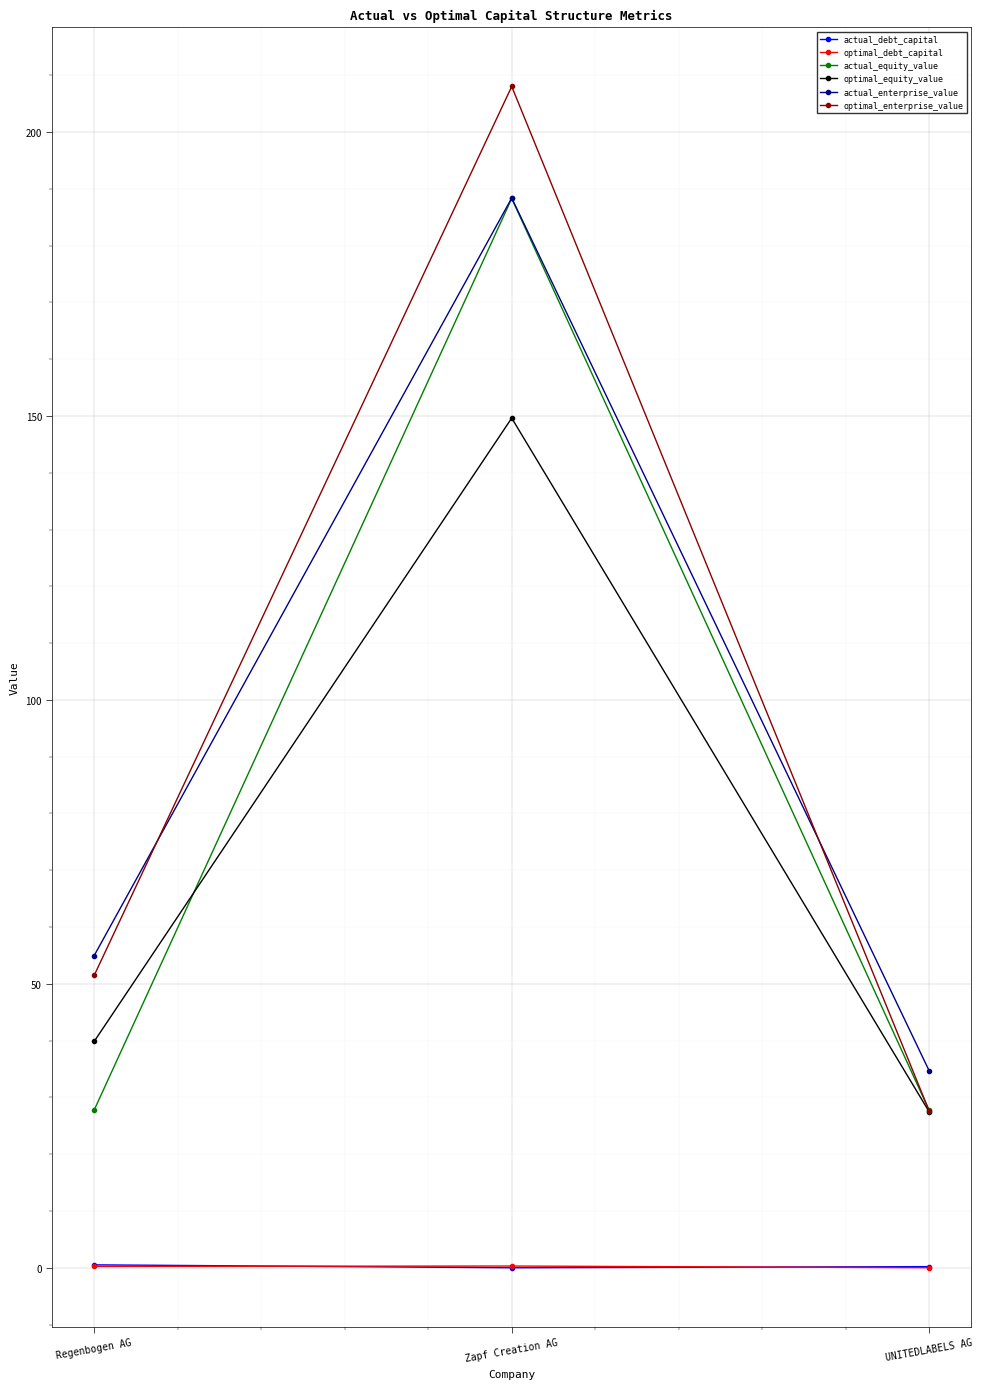

What is the difference between the highest and lowest values at UNITEDLABELS AG?

34.7